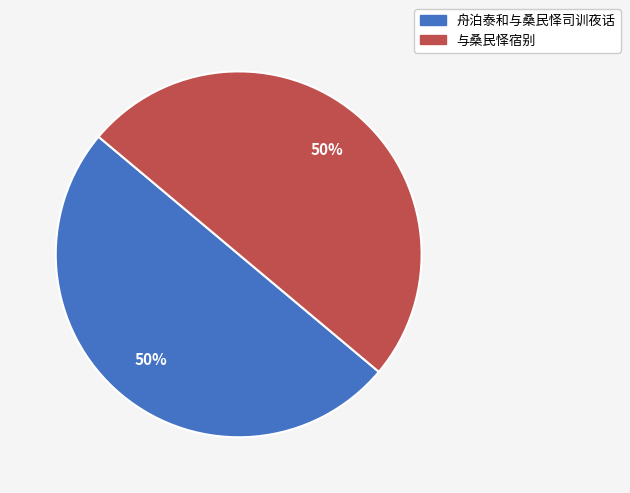

To the nearest percent, what portion does 舟泊泰和与桑民怿司训夜话 represent?

50%